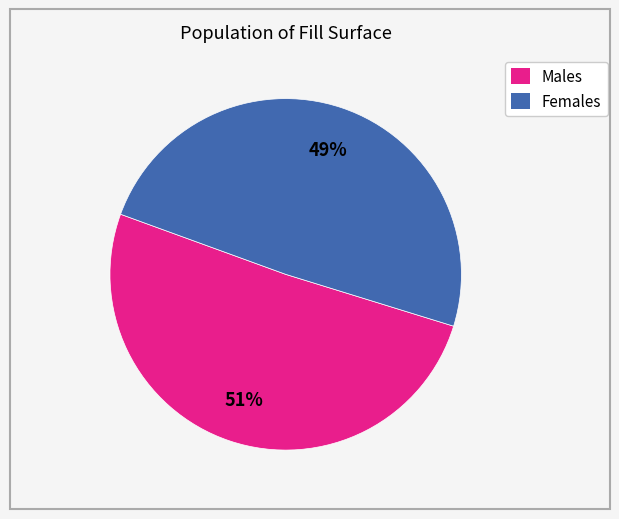

To the nearest percent, what is the average slice percentage?

50%